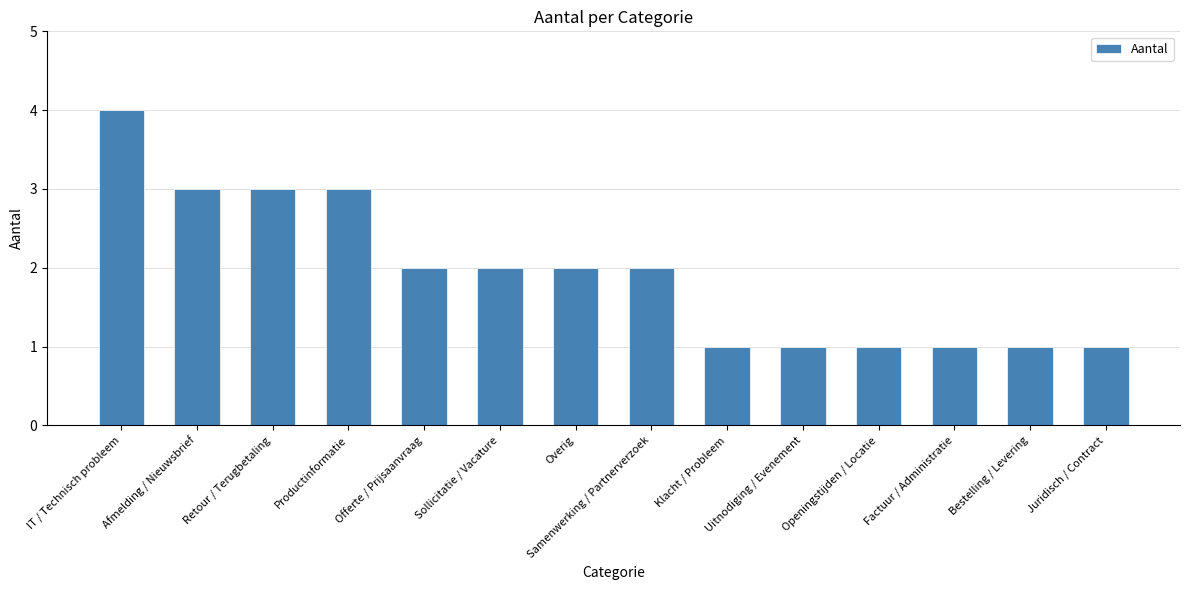

Which category has the highest value across all series?

IT / Technisch probleem